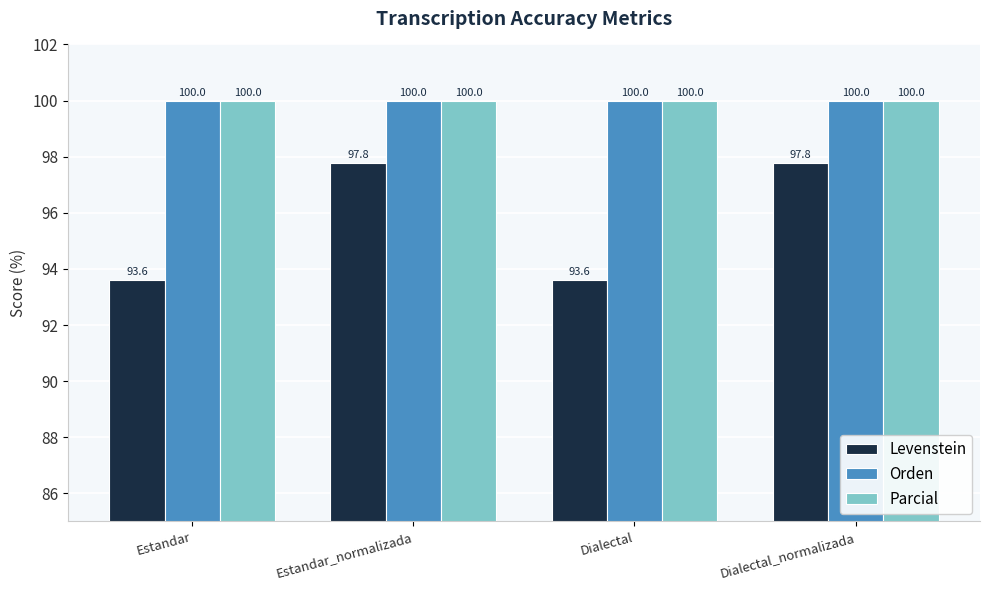

Which series changed the most between Dialectal and Dialectal_normalizada?

Levenstein